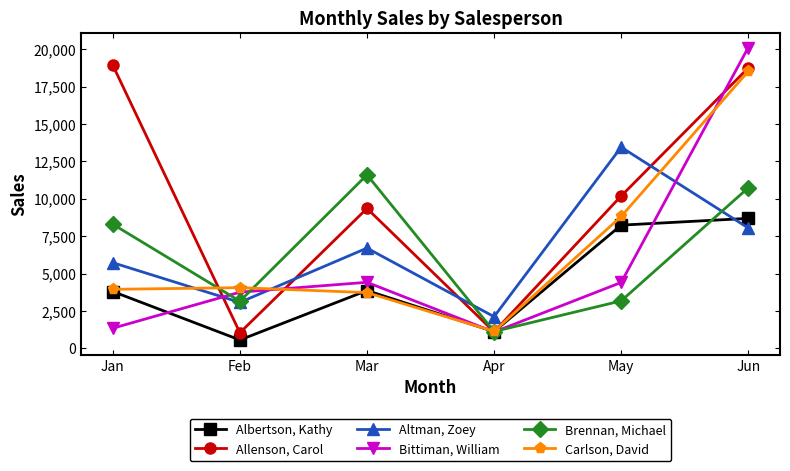

What value does the Carlson, David series have at Feb, to the nearest 10?

4060